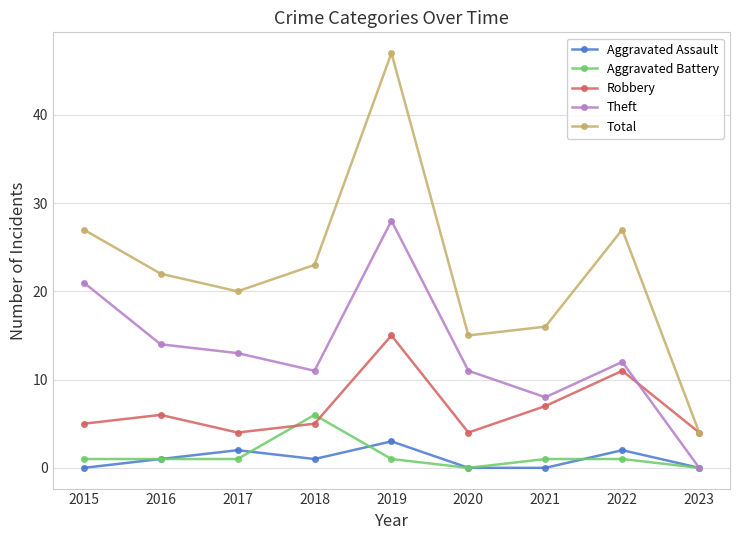

Reading right to left, what are all the values shown in this chart?

Aggravated Assault: 0	2	0	0	3	1	2	1	0
Aggravated Battery: 0	1	1	0	1	6	1	1	1
Robbery: 4	11	7	4	15	5	4	6	5
Theft: 0	12	8	11	28	11	13	14	21
Total: 4	27	16	15	47	23	20	22	27